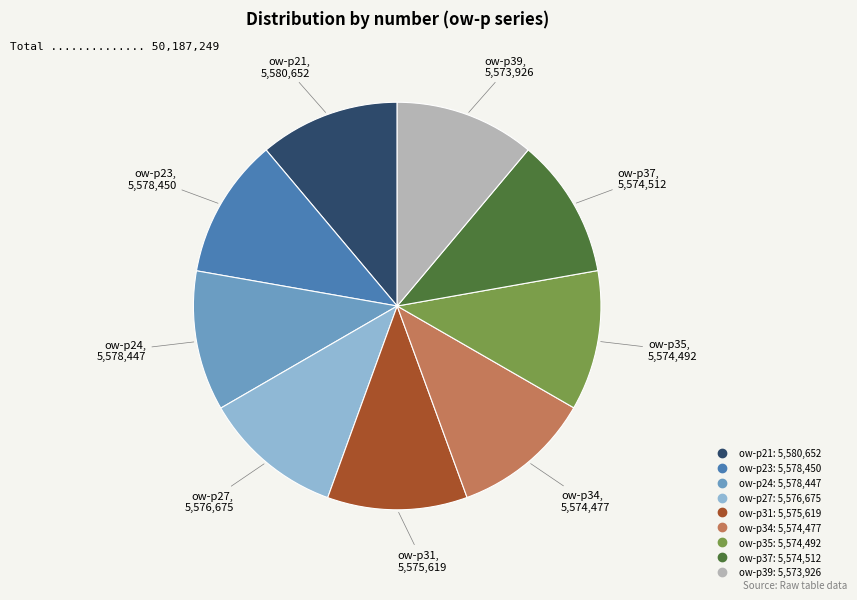

Combined, do ow-p21 and ow-p23 account for over 50%?

No